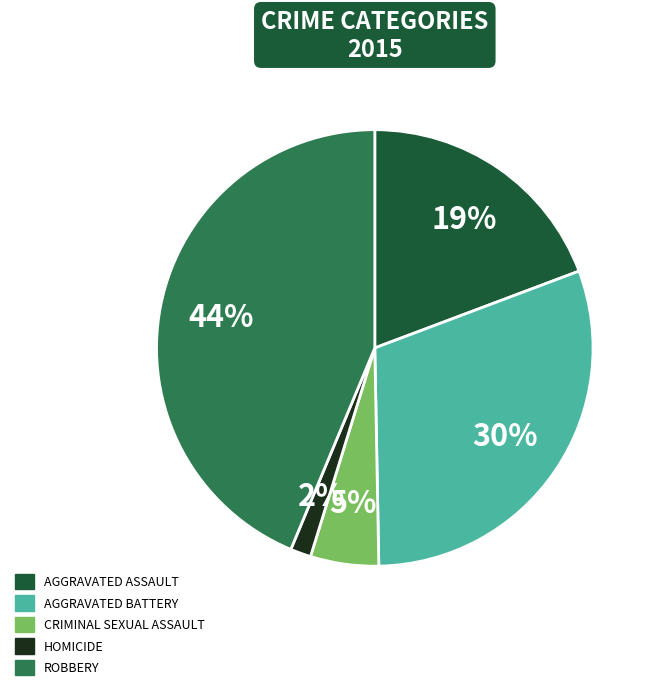

Does any single category account for the majority?

No